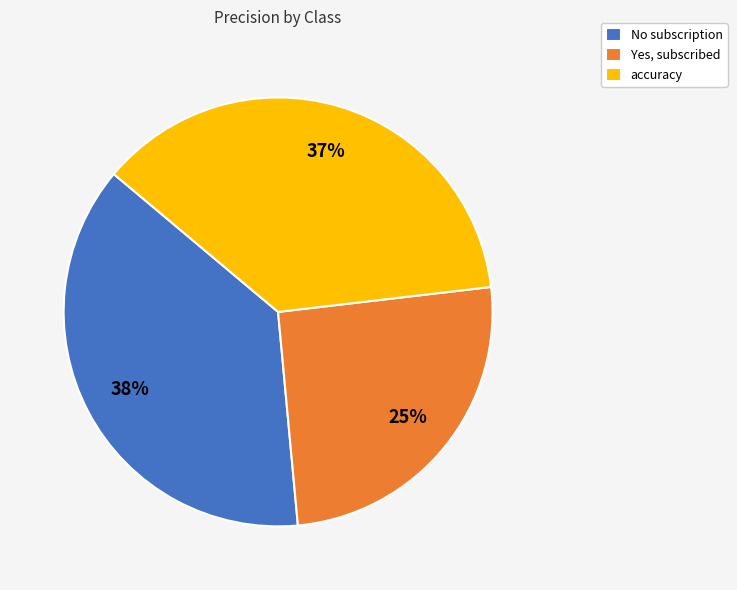

Between accuracy and No subscription, which is larger?

No subscription